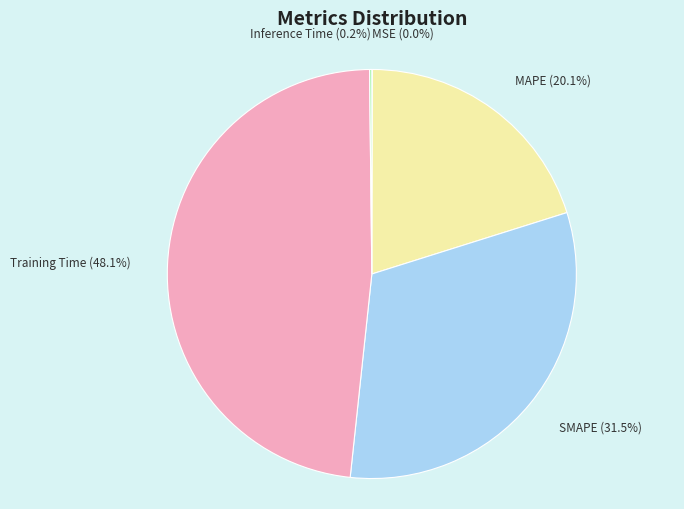

To the nearest percent, what percentage of the pie is Training Time?

48%